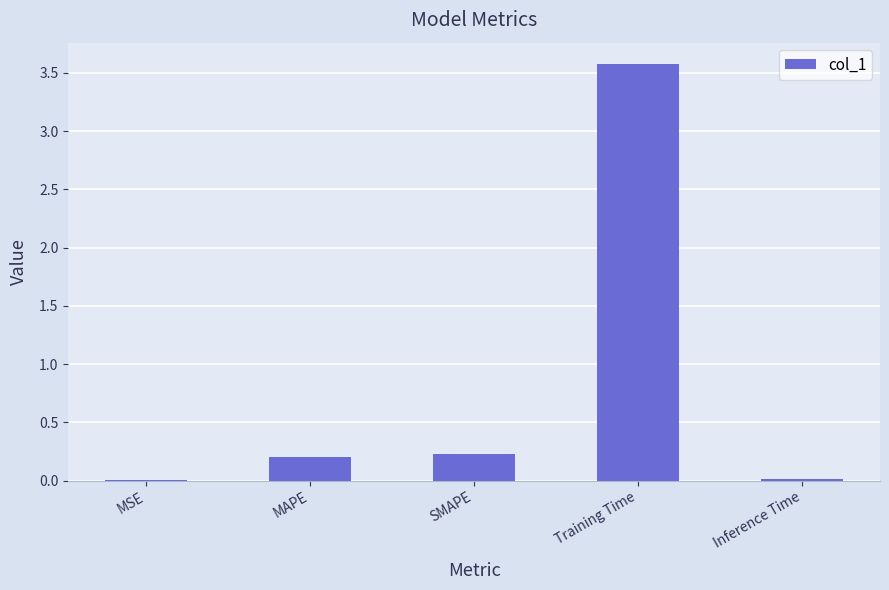

What is the average value?

0.8